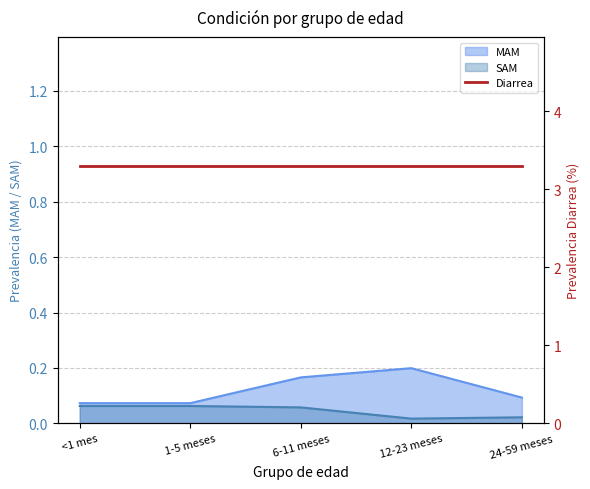

What is the label of the 2nd point from the left?

1-5 meses